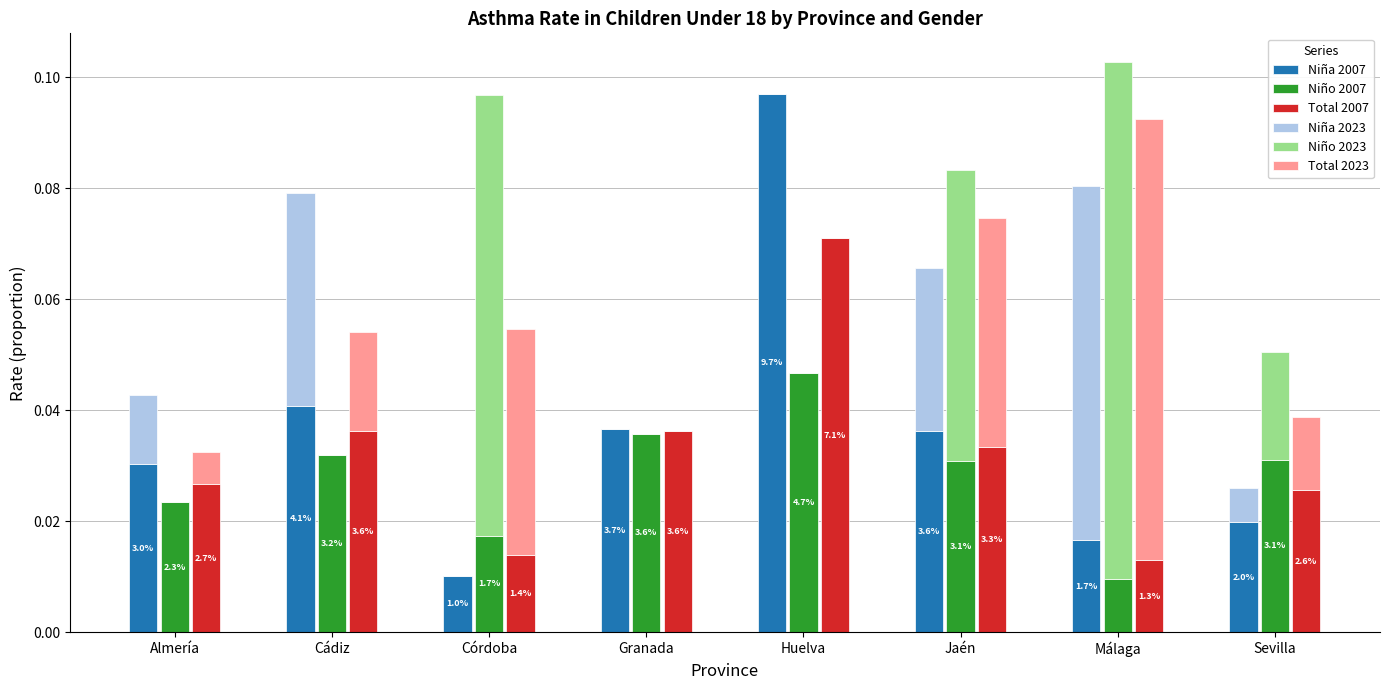

How many data points in Total 2023 are above 0?

6